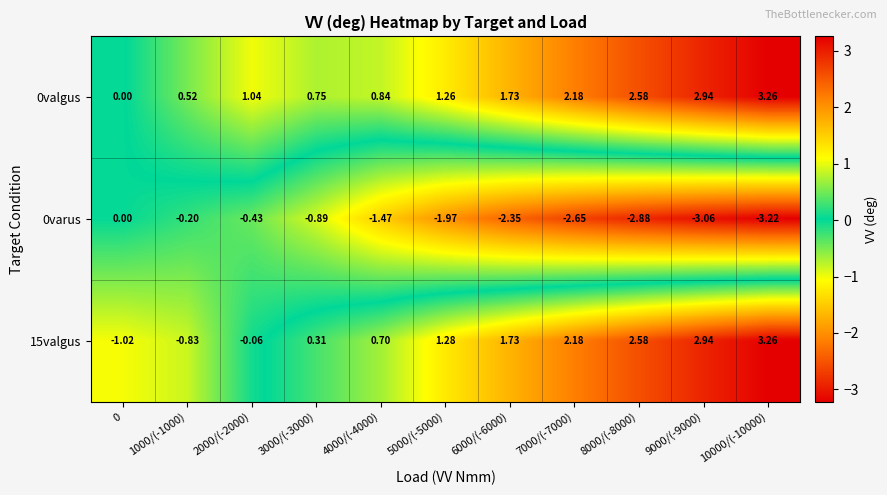

Is the value of 0varus at 5000/(-5000) greater than the value of 0valgus at 10000/(-10000)?

No